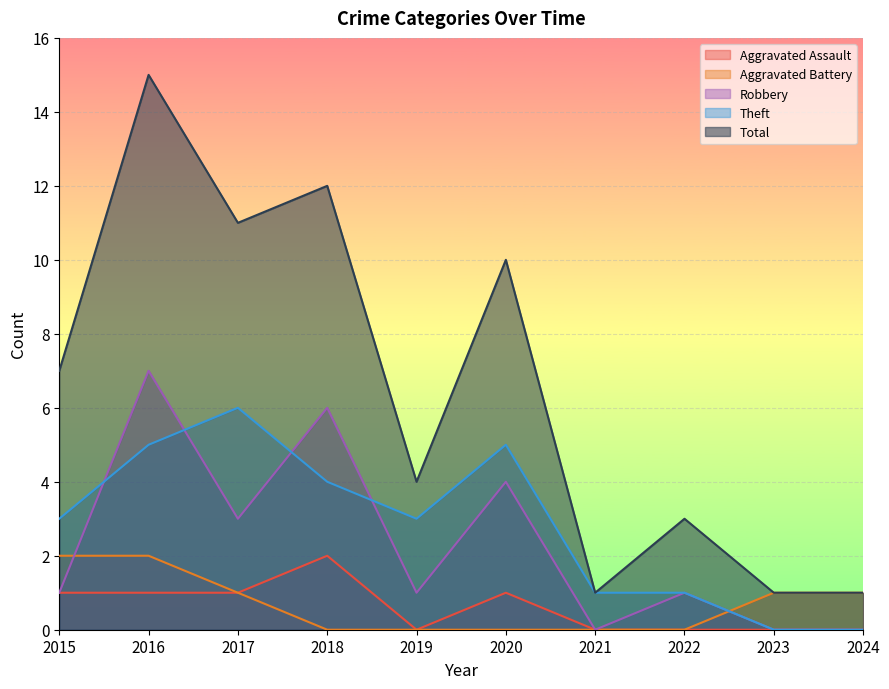

Reading right to left, list all the values displayed in this chart.

Aggravated Assault: 2024=0	2023=0	2022=0	2021=0	2020=1	2019=0	2018=2	2017=1	2016=1	2015=1
Aggravated Battery: 2024=1	2023=1	2022=0	2021=0	2020=0	2019=0	2018=0	2017=1	2016=2	2015=2
Robbery: 2024=0	2023=0	2022=1	2021=0	2020=4	2019=1	2018=6	2017=3	2016=7	2015=1
Theft: 2024=0	2023=0	2022=1	2021=1	2020=5	2019=3	2018=4	2017=6	2016=5	2015=3
Total: 2024=1	2023=1	2022=3	2021=1	2020=10	2019=4	2018=12	2017=11	2016=15	2015=7